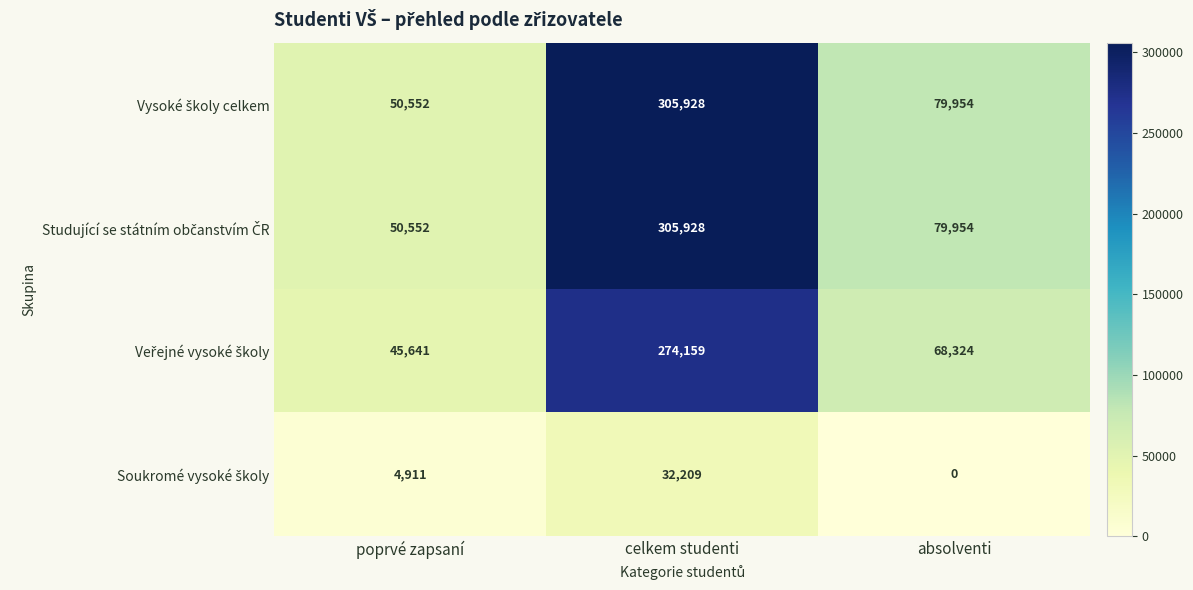

What is the total value across all series at poprvé zapsaní?

151656